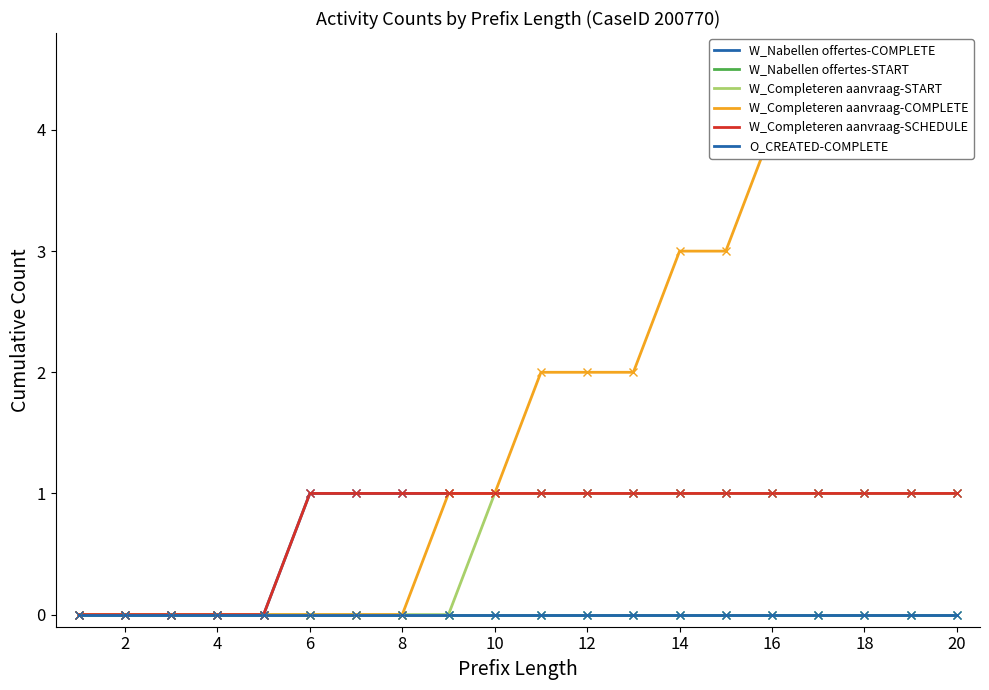

True or false: W_Nabellen offertes-START and W_Completeren aanvraag-SCHEDULE intersect in this chart.

False